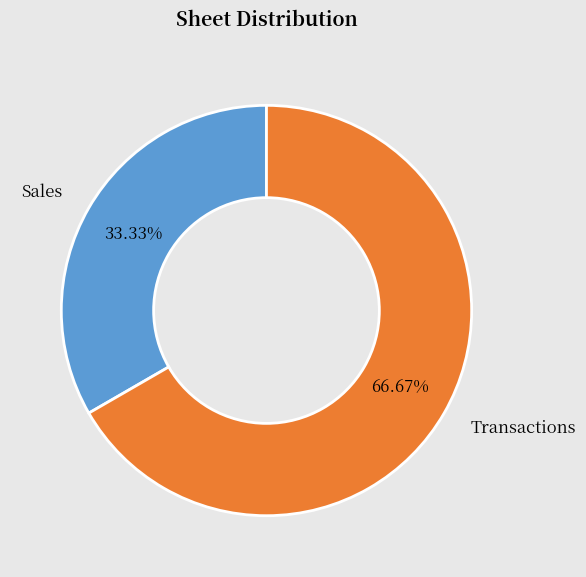

To the nearest percent, what is the average slice percentage?

50%